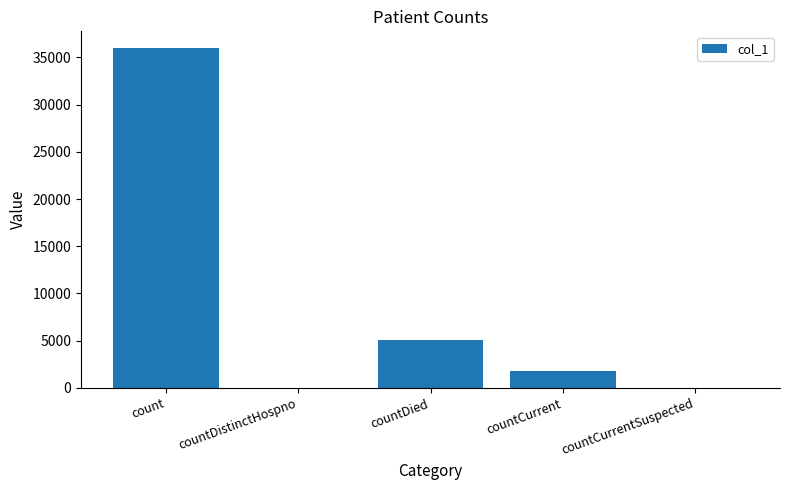

What is the approximate value at countDied?

5083